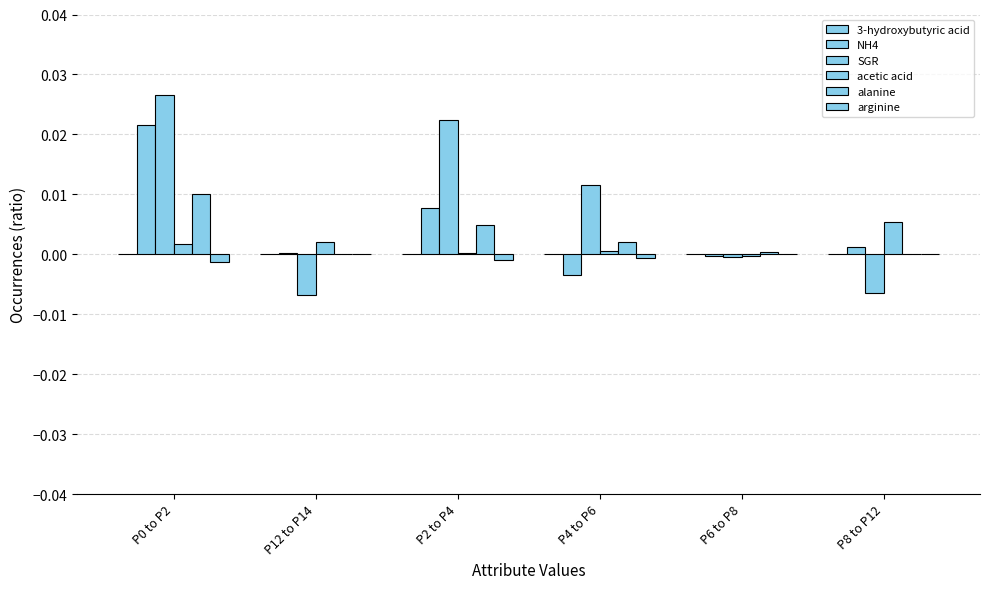

How many groups of bars are there?

6